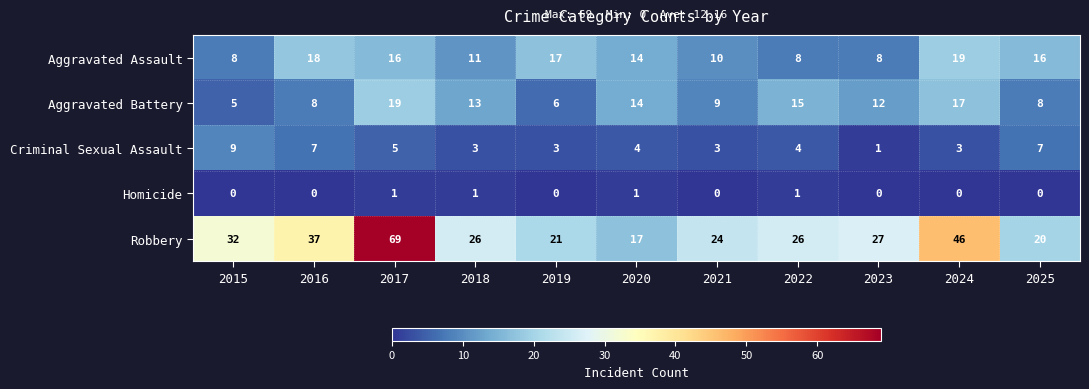

How many data points does each series have?

11